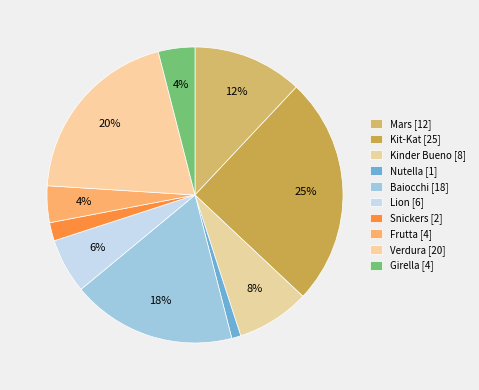

How many segments does this pie chart have?

10